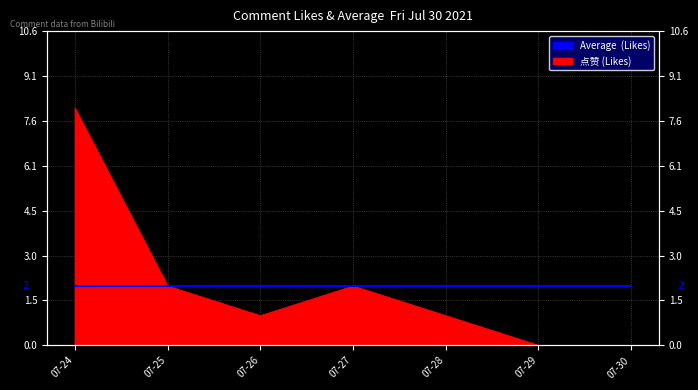

What is the greatest value displayed?

8